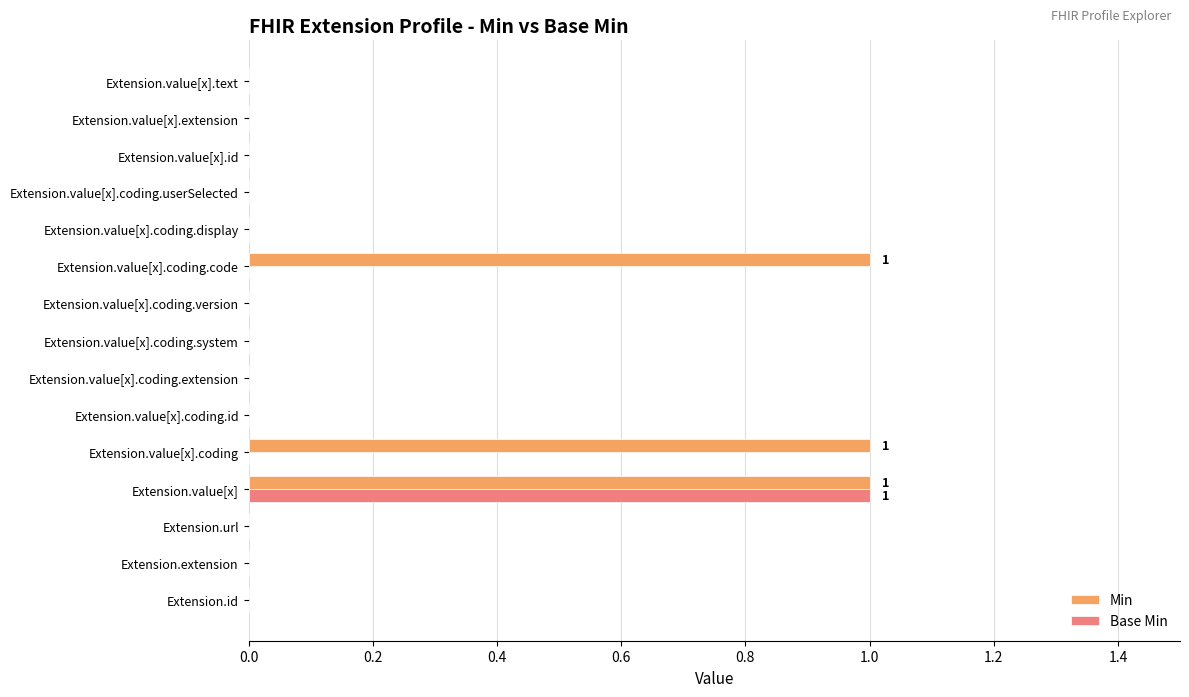

The value of Min at Extension.value[x].coding.userSelected is 0. True or false?

True